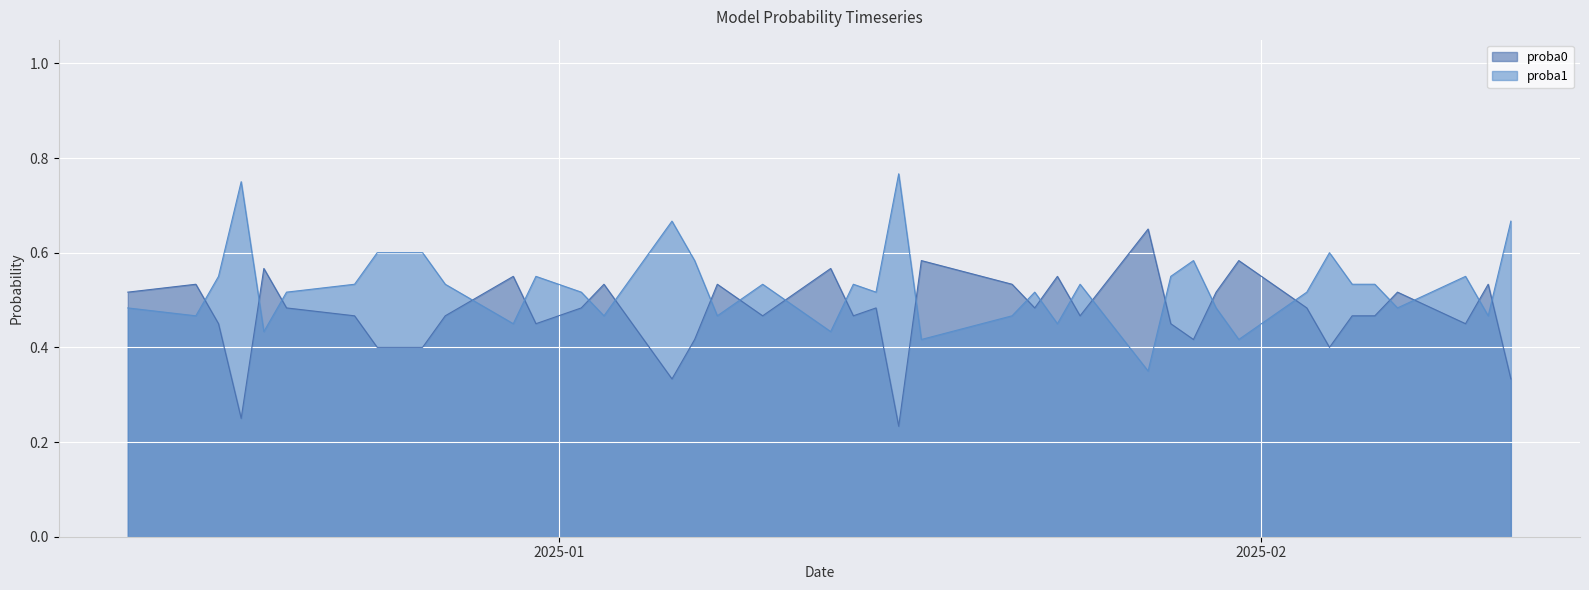

What is the sum of the proba0 values at 2025-01-07 and 2024-12-13?

0.9